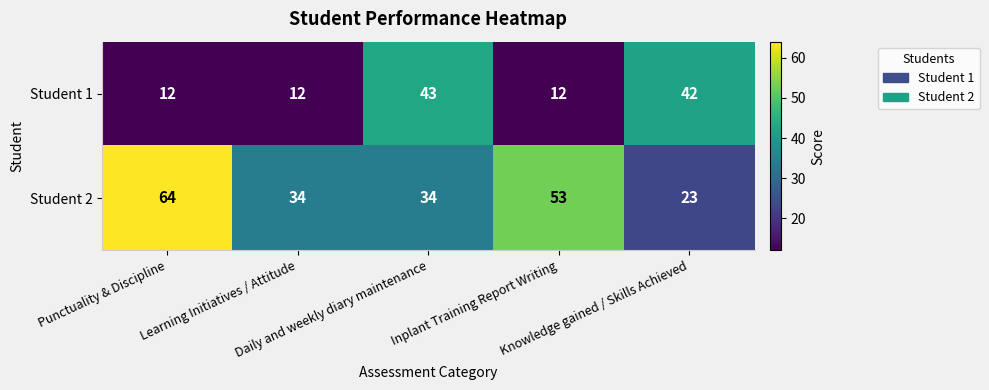

What is the difference between the highest and lowest values at Daily and weekly diary maintenance?

9